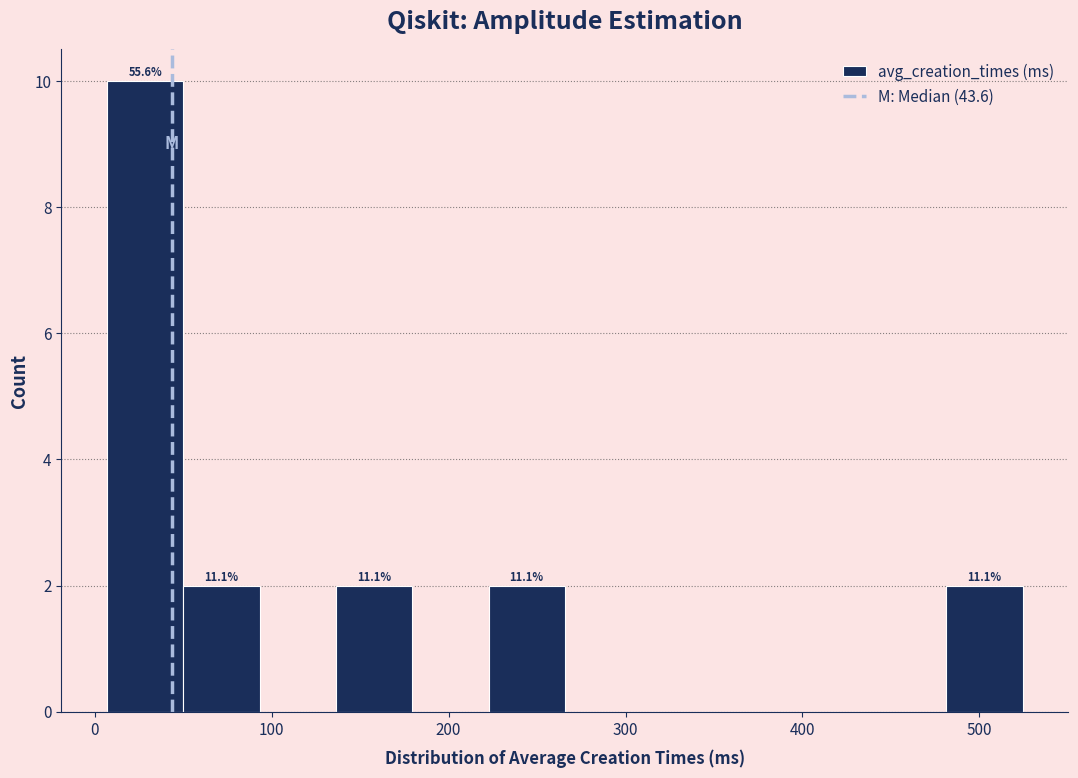

Over which range of the x-axis is the bar tallest?

10 to 50